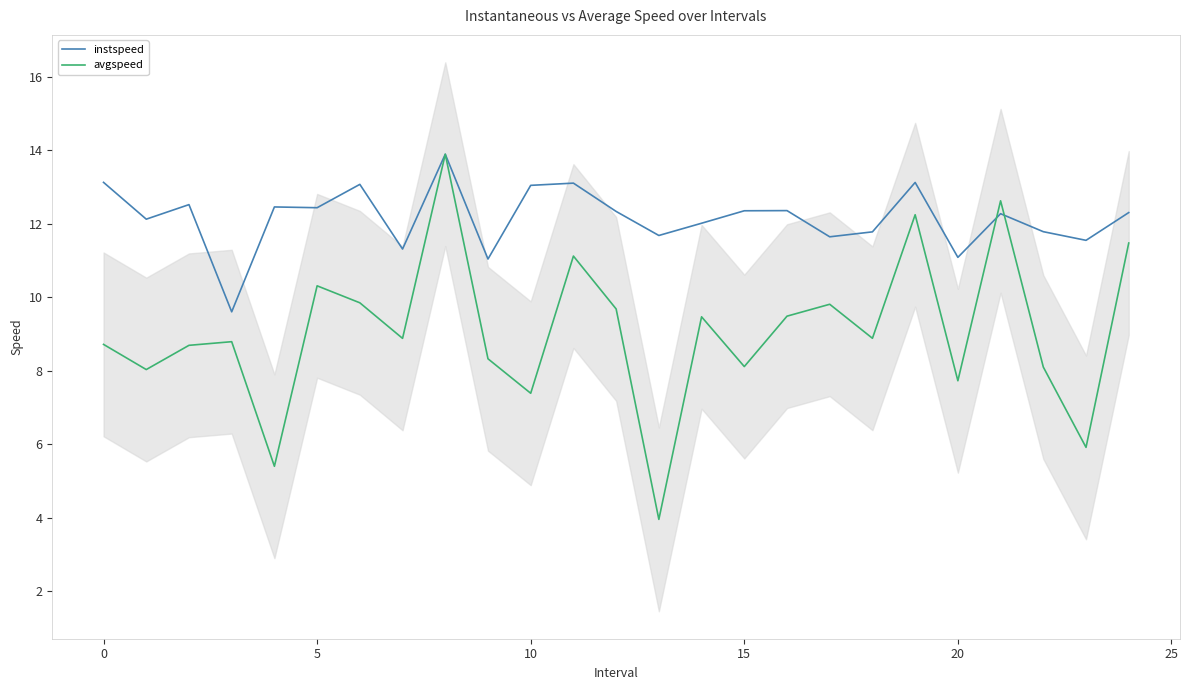

What is the value of the avgspeed point at the 10th from the left?

8.3